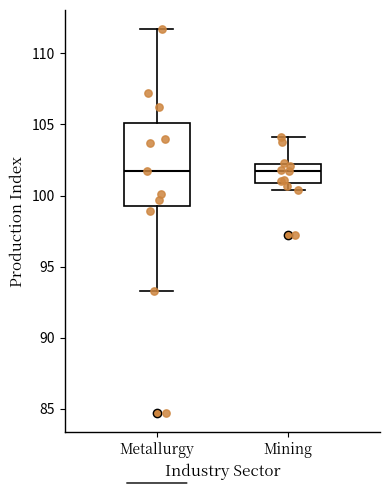

Where does the median line of the box for Mining sit on the y-axis? The values are not printed on the chart, so give them approximately, as read against the axis.

101.5